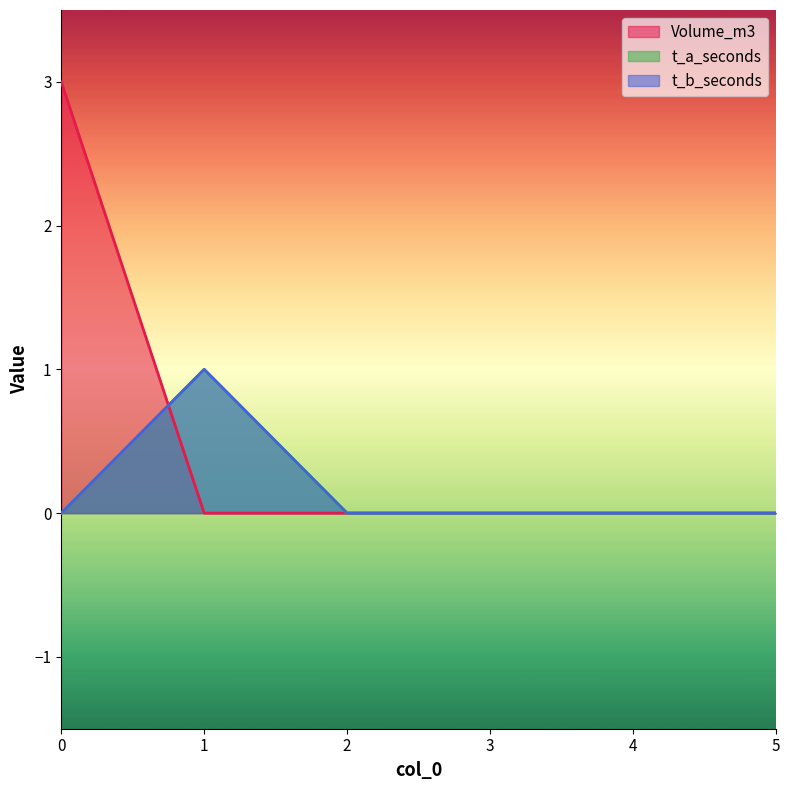

Between 3 and 5, which series saw the biggest shift?

Volume_m3